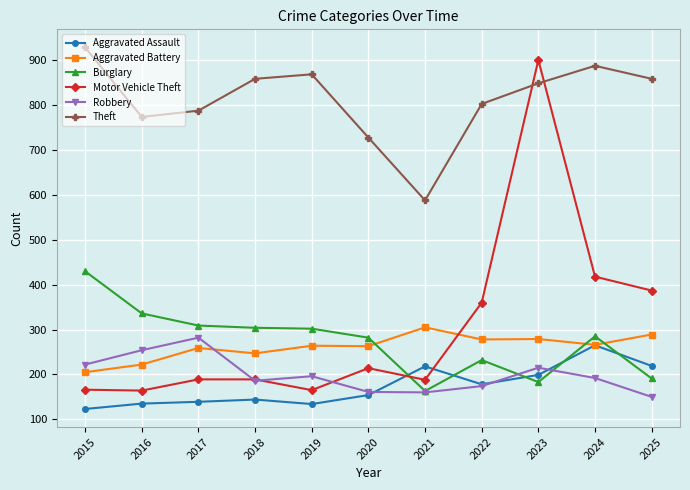

Which series has the largest total across all categories?

Theft